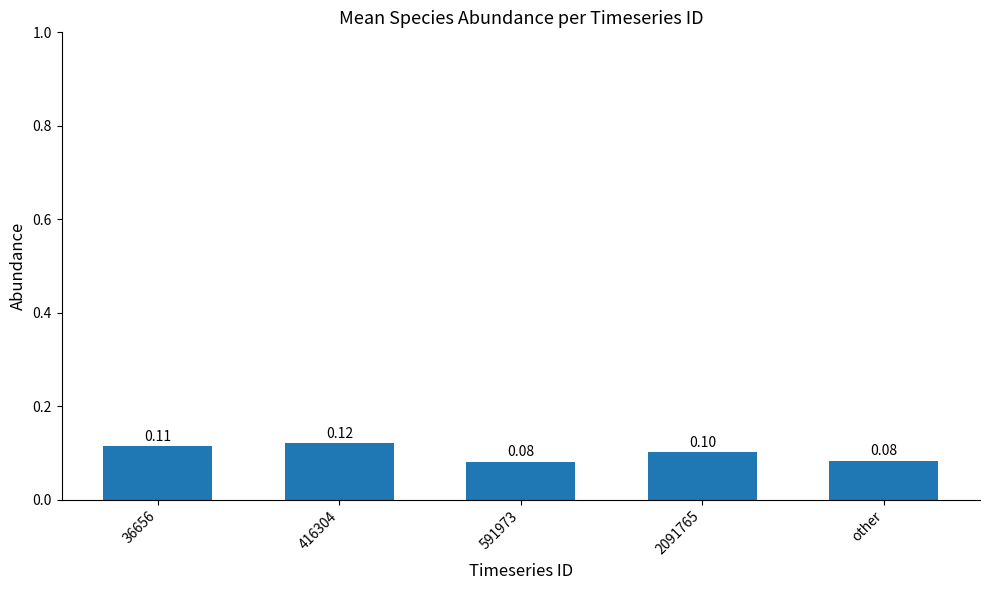

The value at 2091765 is 0.1. True or false?

True